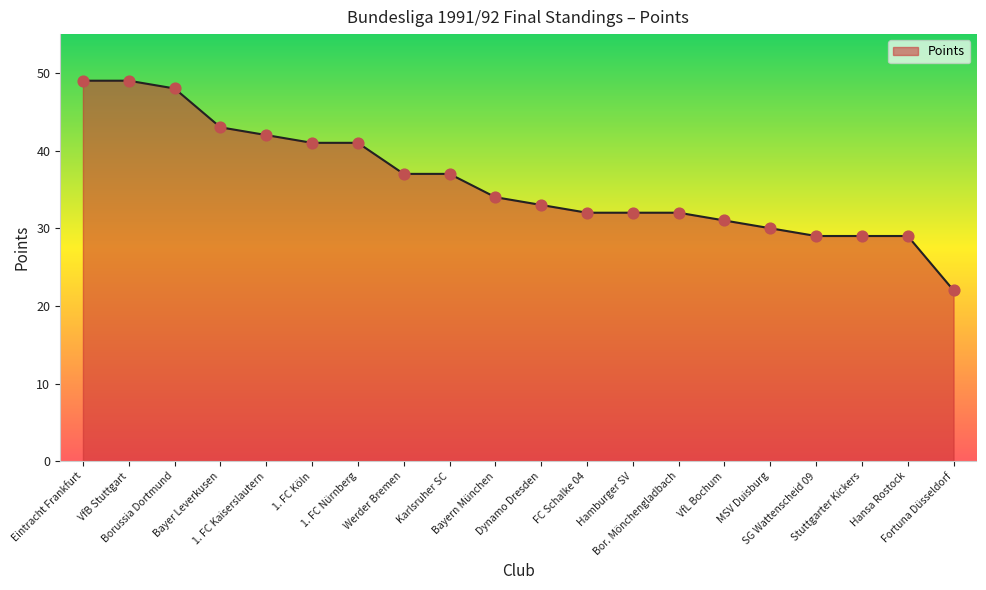

What is the ratio of the value at Stuttgarter Kickers to the value at 1. FC Kaiserslautern?

0.7